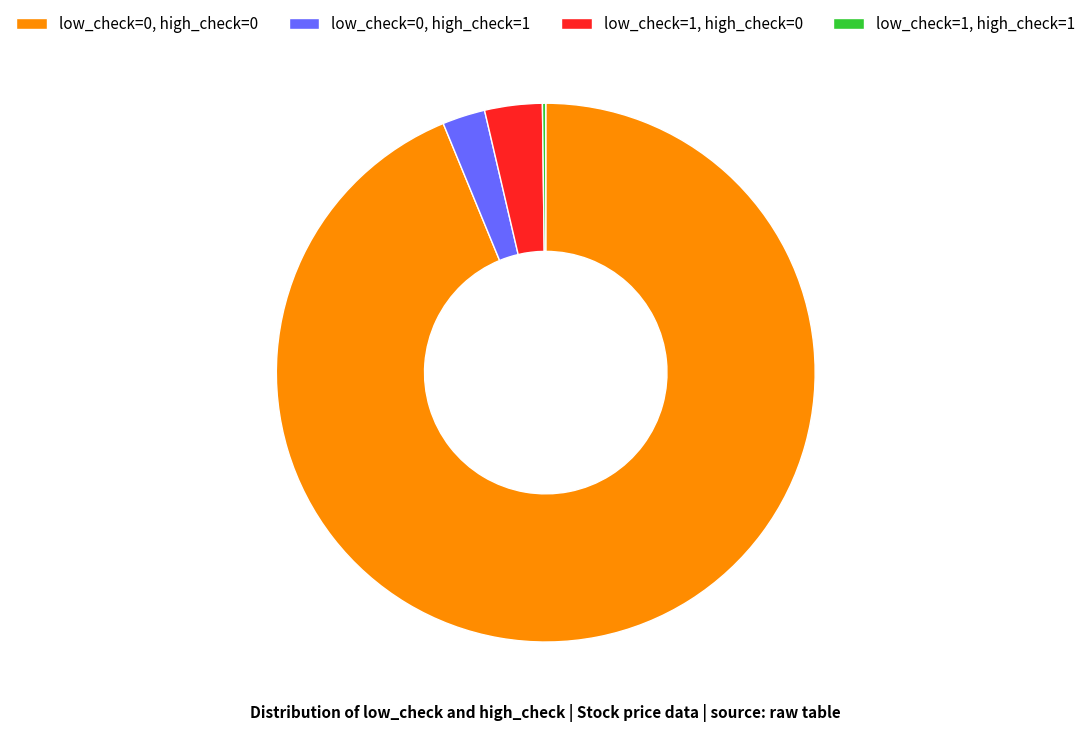

Which slice represents more than half of the pie?

low_check=0, high_check=0